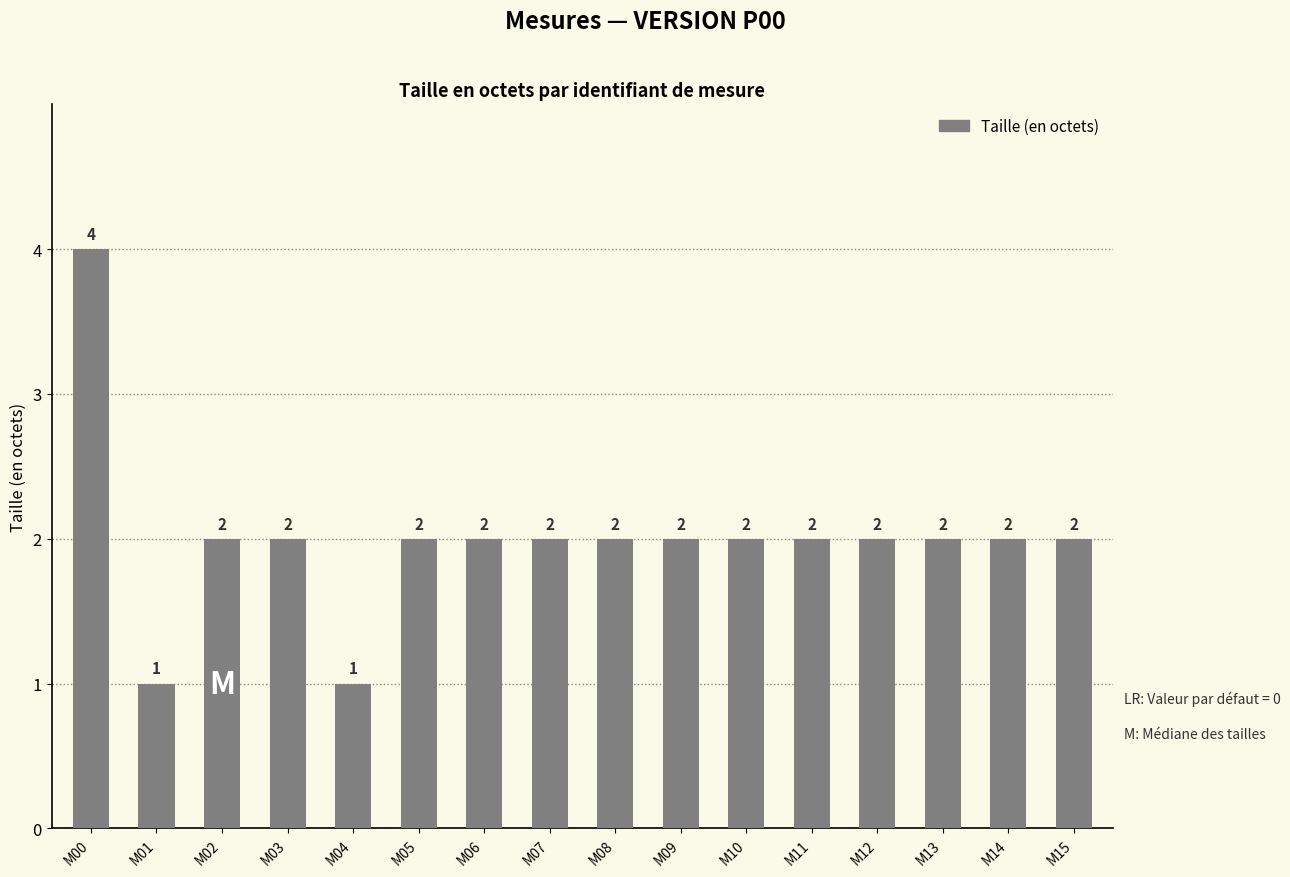

Approximately how many times larger is the value at M04 compared to M07?

0.5